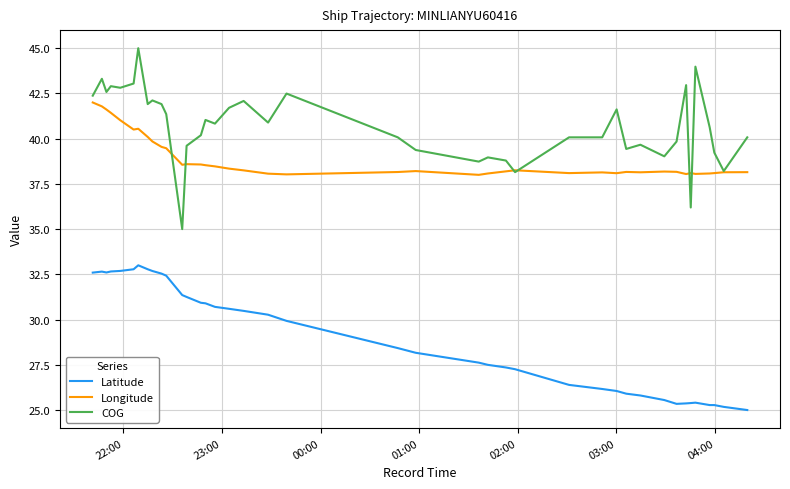

Which series has the widest spread of values?

COG